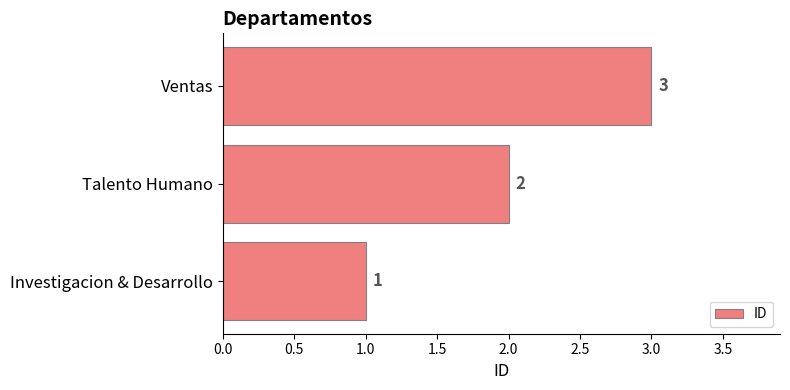

Rank the categories by value from highest to lowest.

Ventas, Talento Humano, Investigacion & Desarrollo